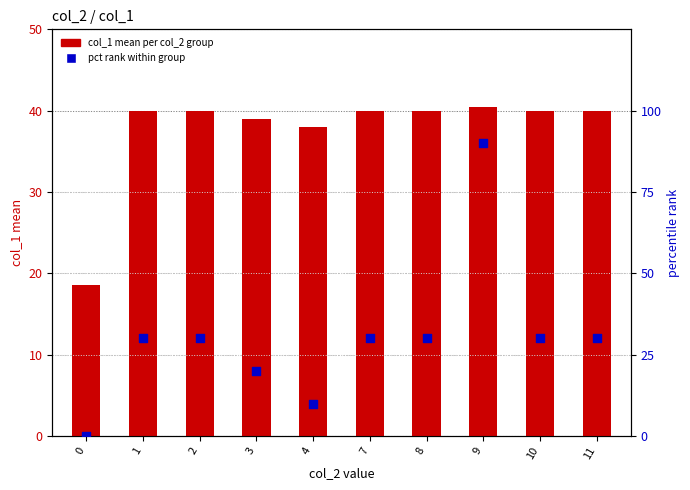

What is the total value across all series at 2?

70.0